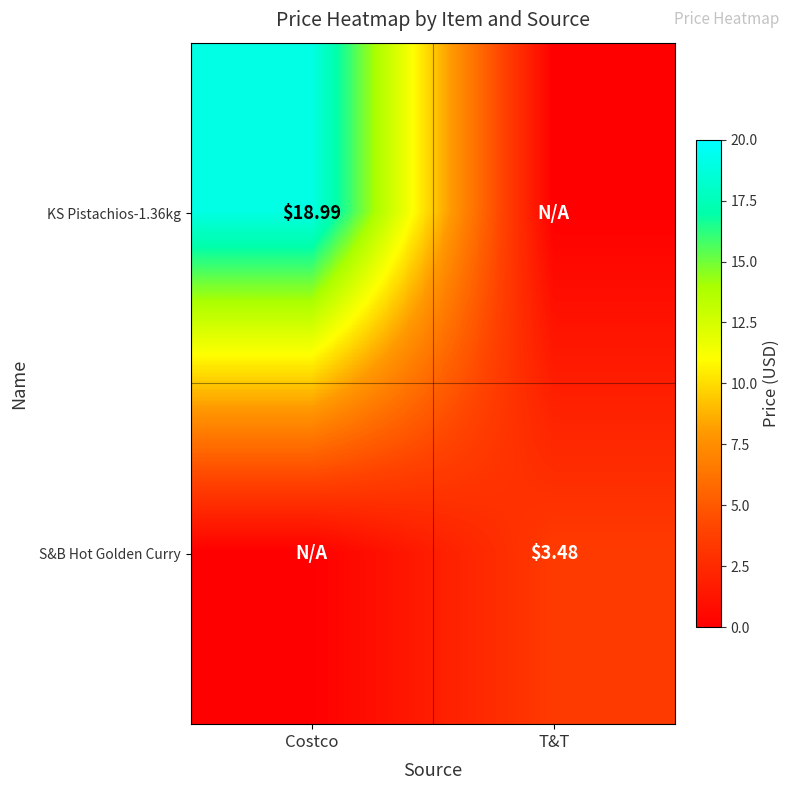

List the labels in order of KS Pistachios-1.36kg value, smallest first.

T&T, Costco